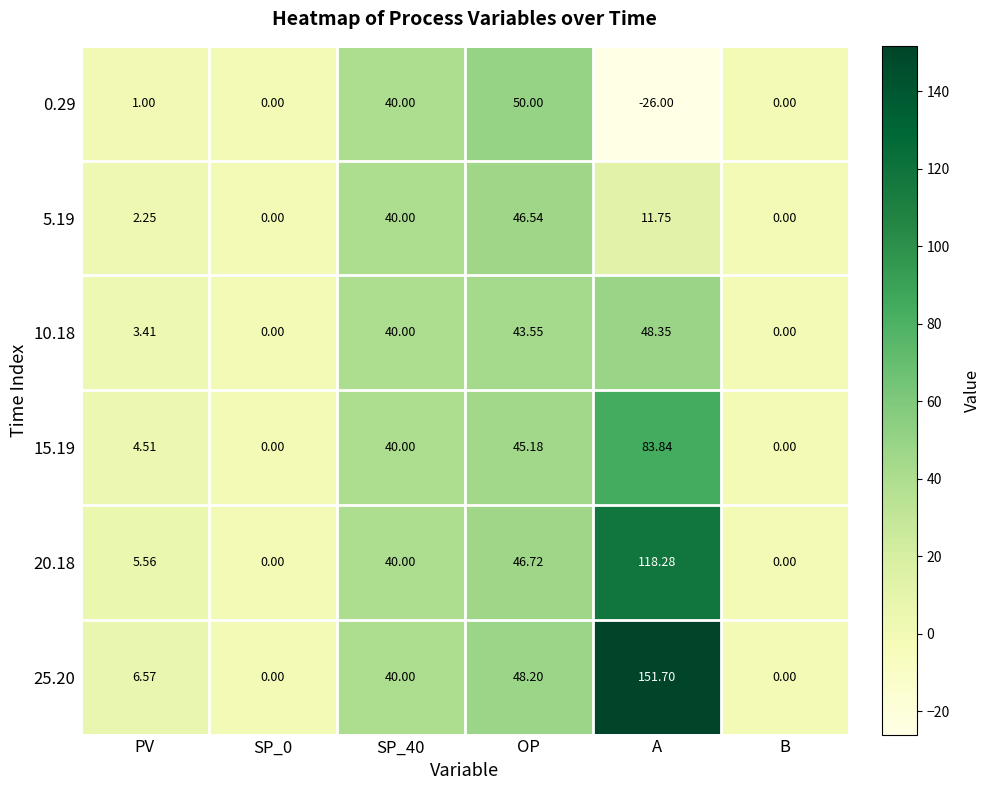

List the series in order of their peak value, highest first.

25.20, 20.18, 15.19, 0.29, 10.18, 5.19